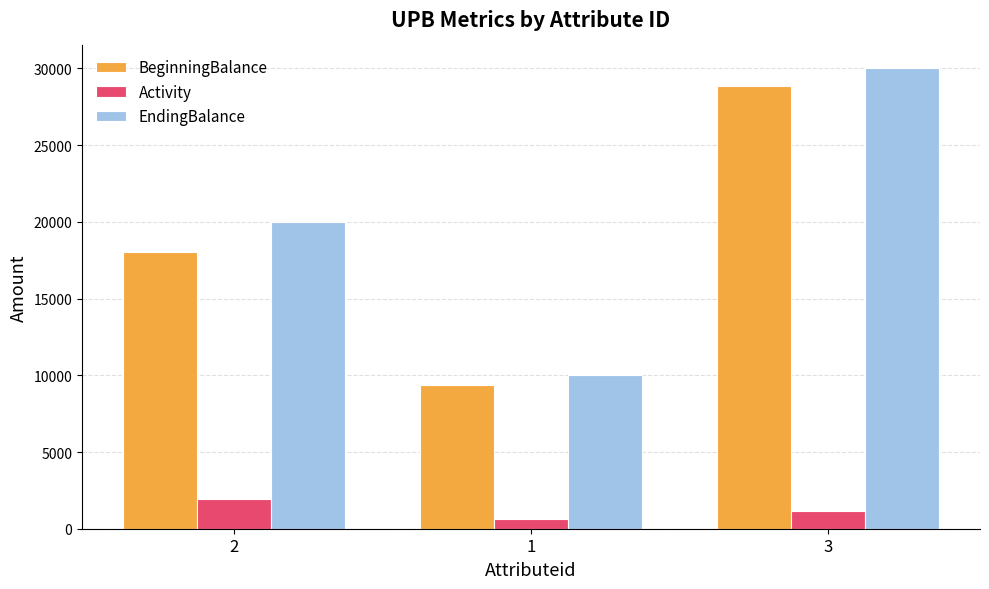

What is the label of the 2nd bar from the left?

1